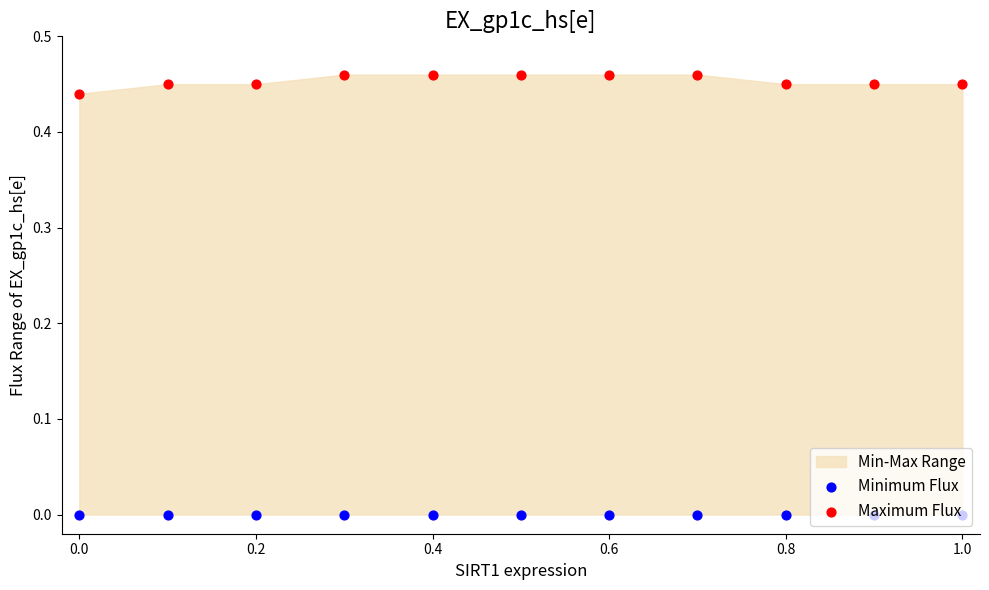

Which series has the largest total across all categories?

Maximum Flux